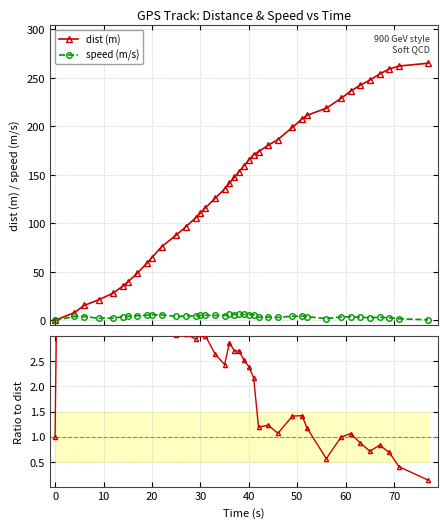

How many data points in dist (m) are less than 147?

19